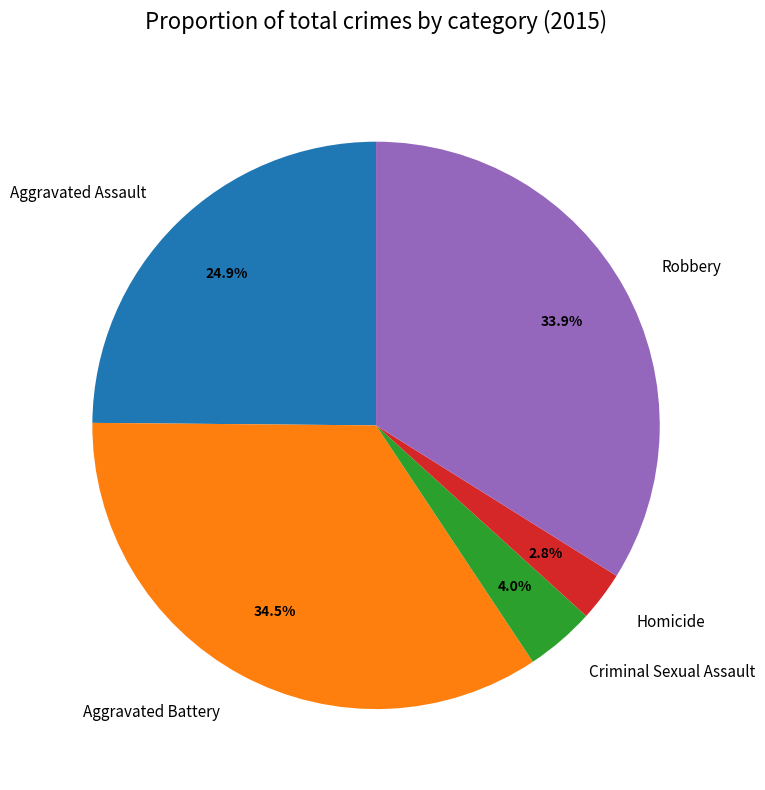

Is there a majority slice in this chart?

No